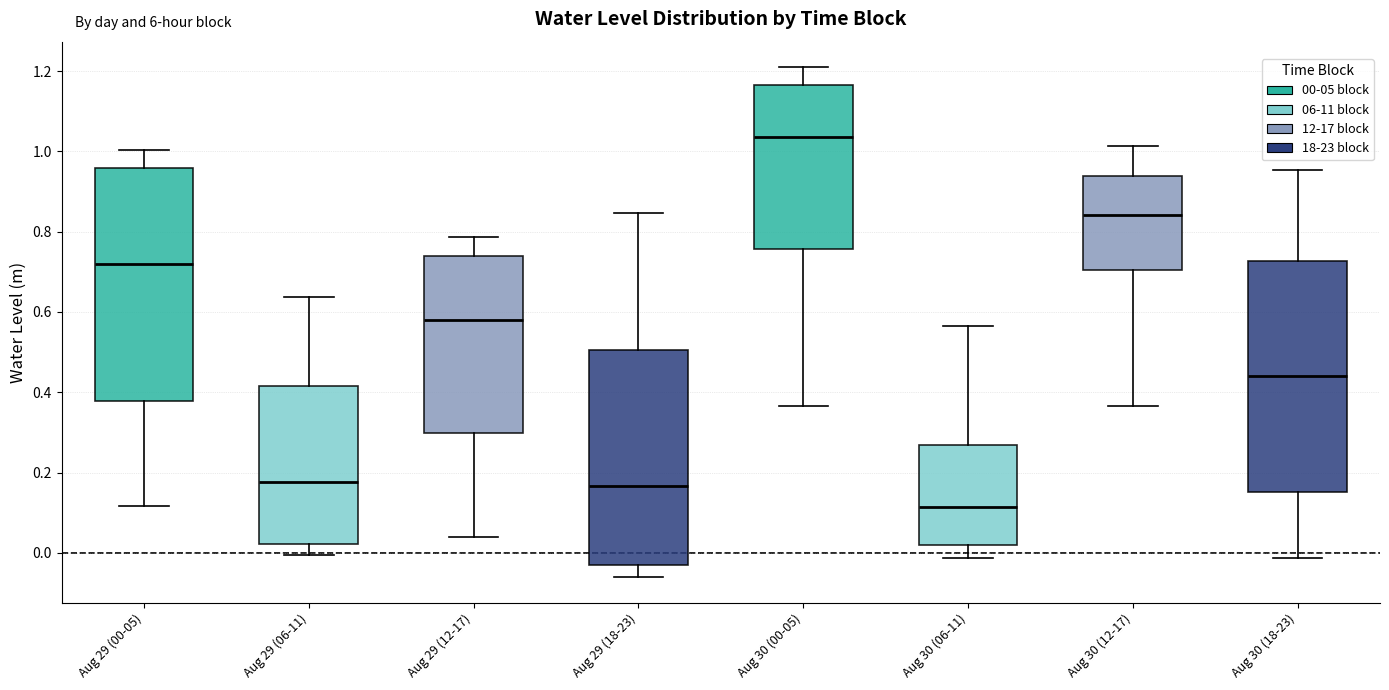

Which box's median line is the lowest?

Aug 30 (06-11)